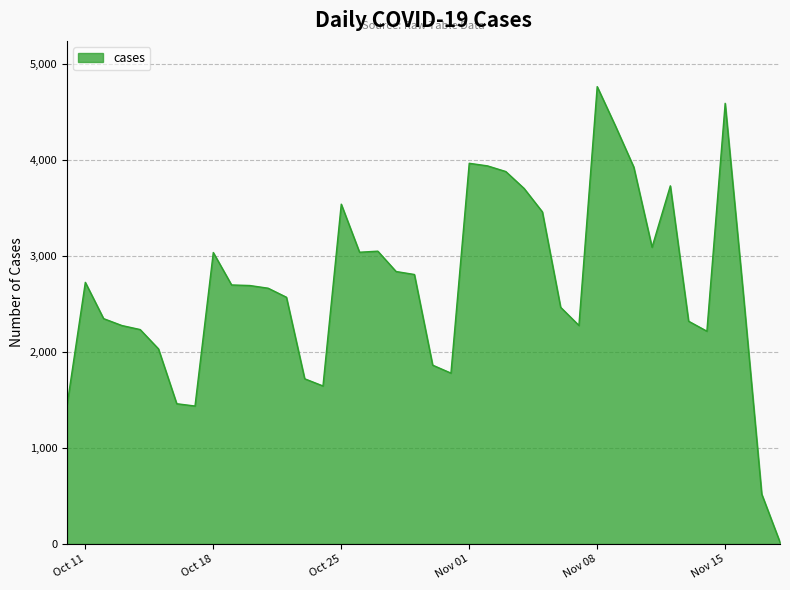

What is the maximum value shown in the chart?

4767